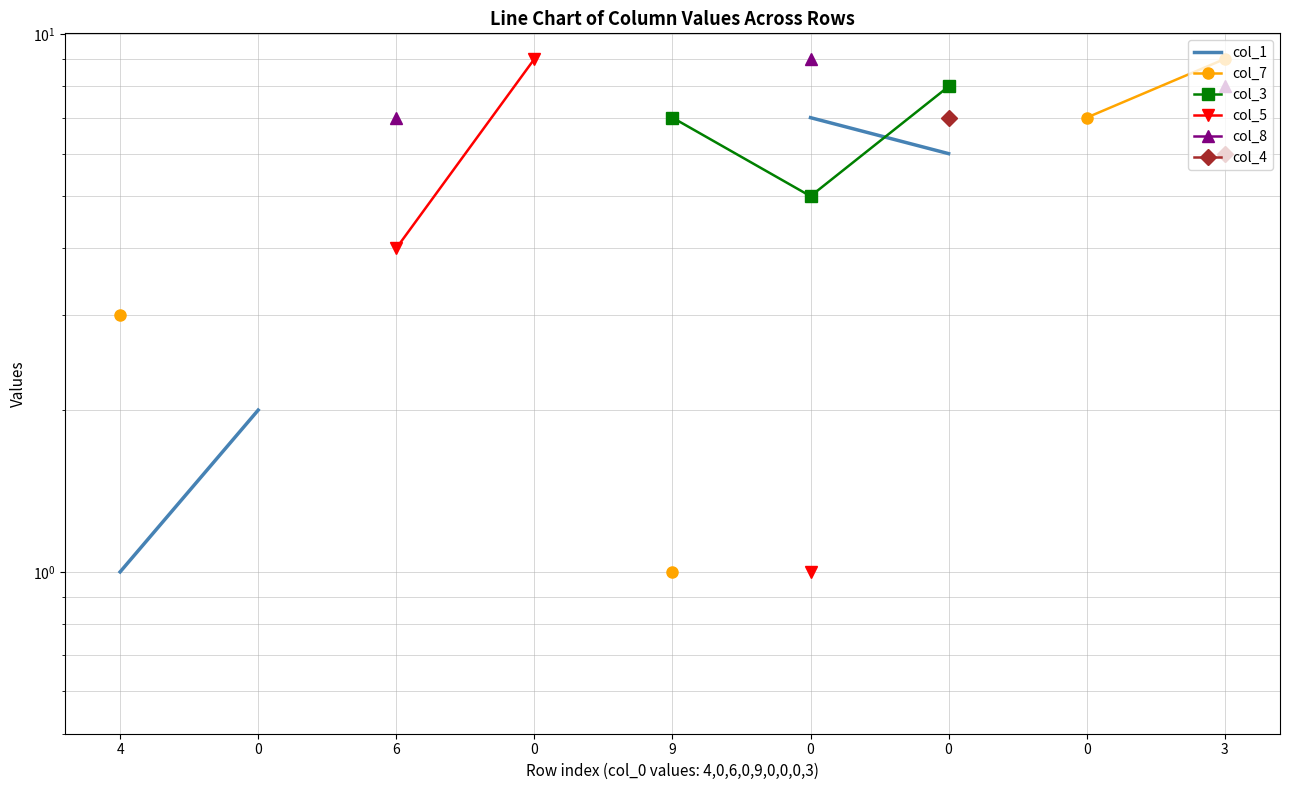

True or false: col_5 and col_4 intersect in this chart.

False